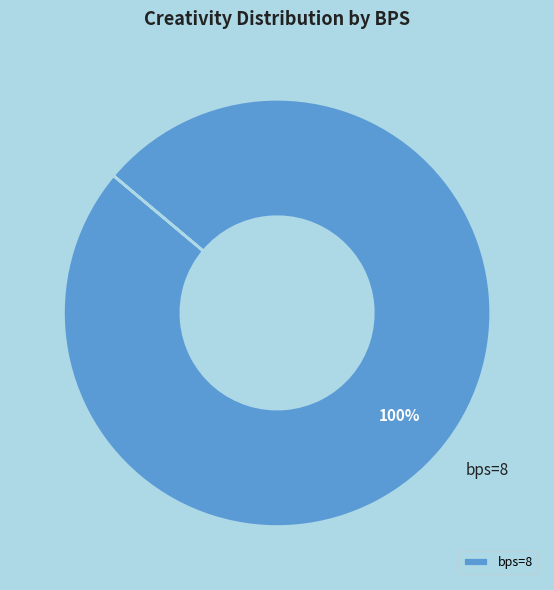

Is there a majority slice in this chart?

Yes